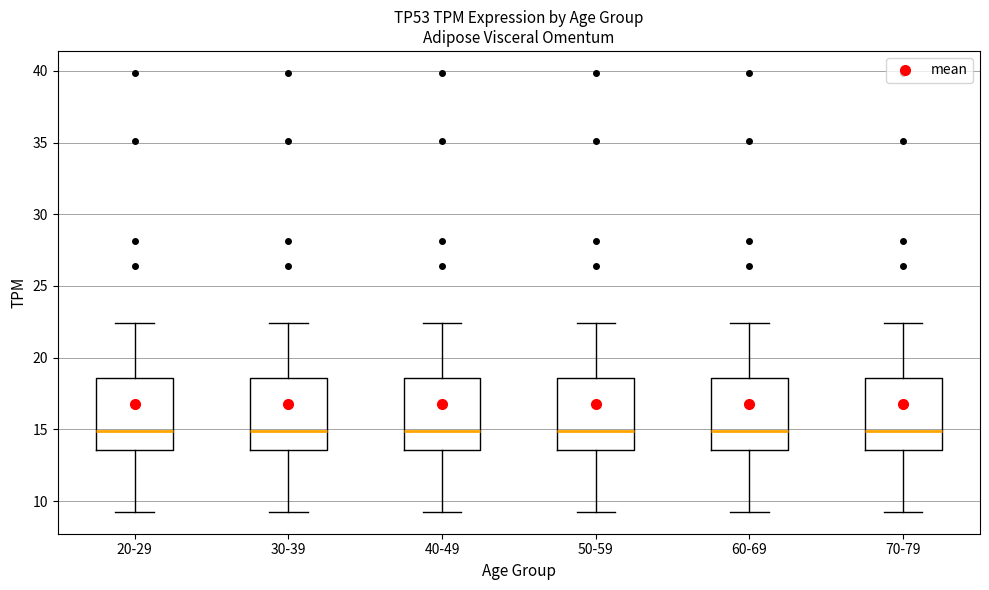

Where is the lower edge of the box for 30-39 on the y-axis? The values are not printed on the chart, so give them approximately, as read against the axis.

13.5